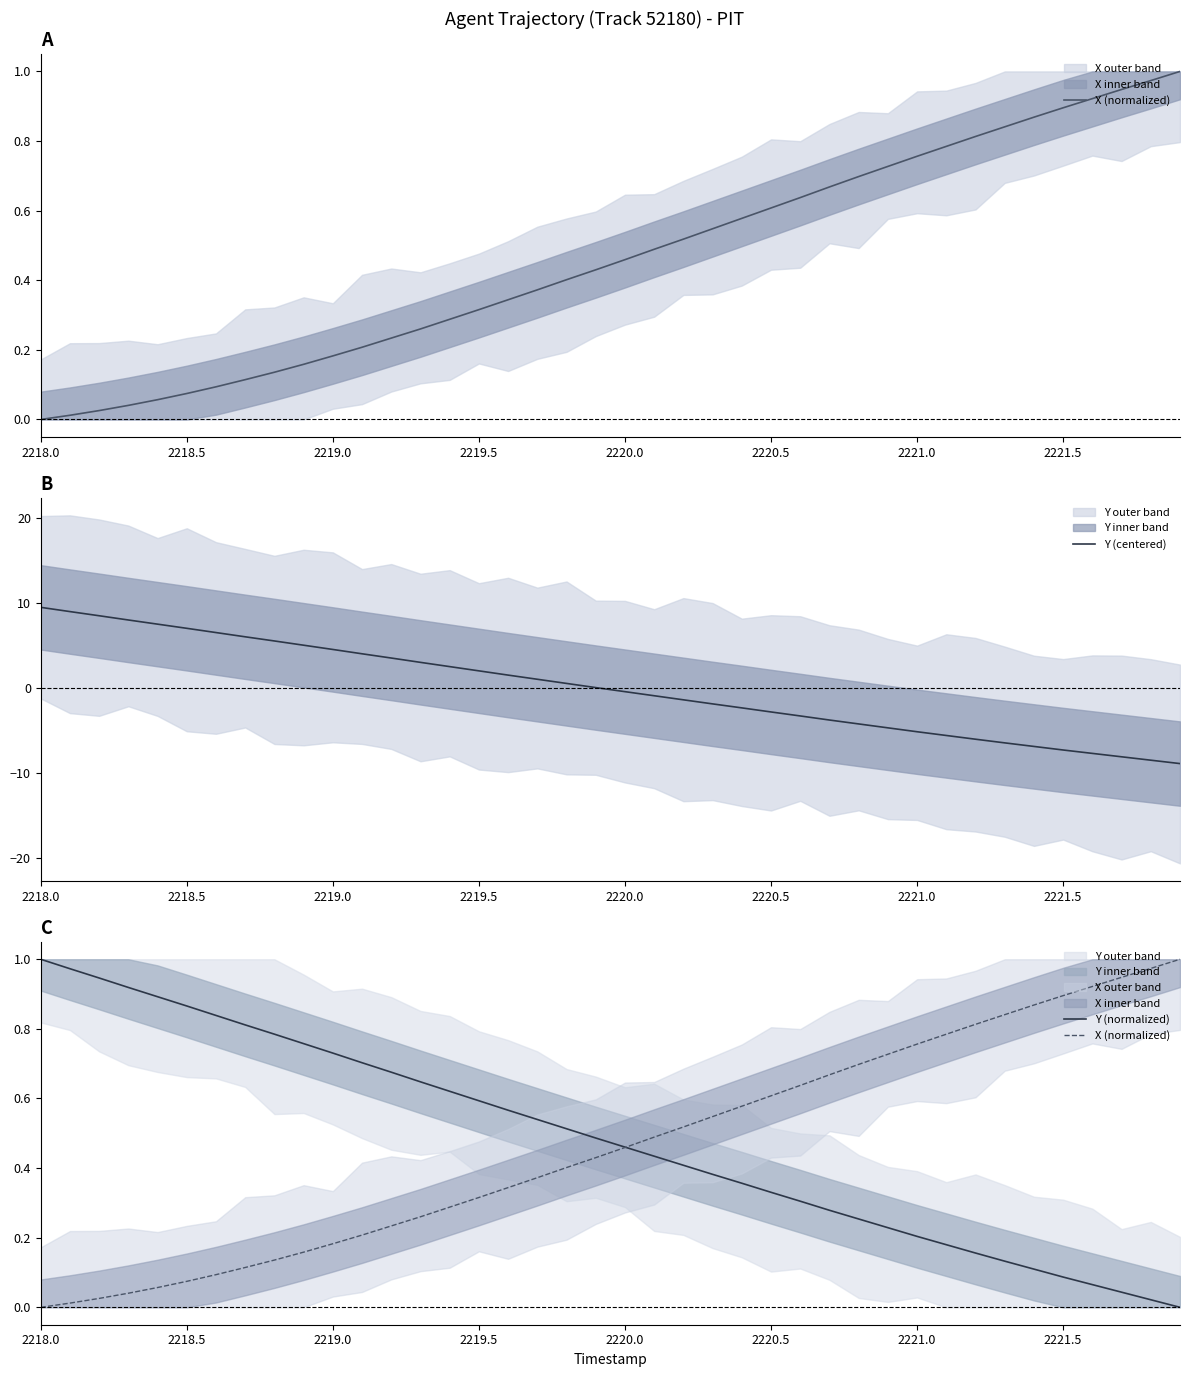

At 2219.5, list the series in order from smallest to largest.

X (normalized), Y (normalized), Y (centered)